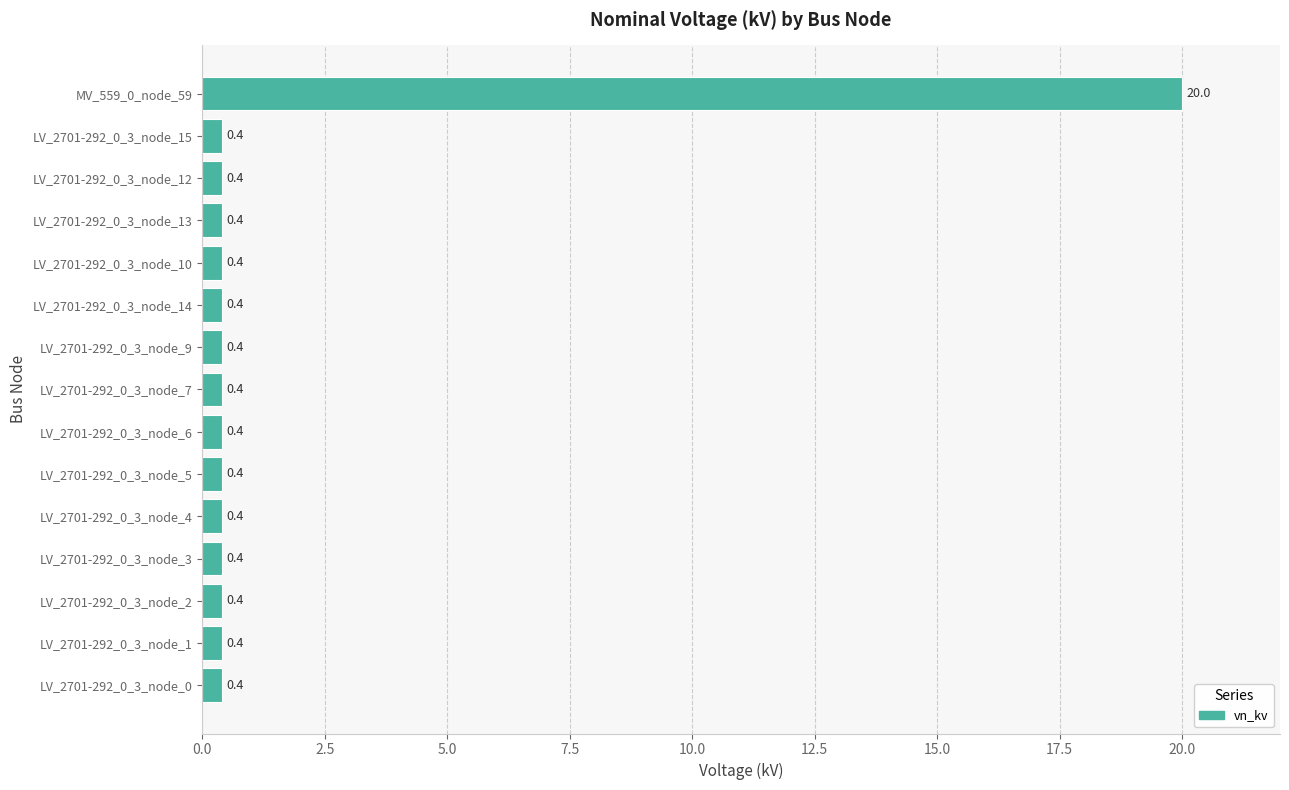

Reading bottom to top, what are all the values shown in this chart?

0.4	0.4	0.4	0.4	0.4	0.4	0.4	0.4	0.4	0.4	0.4	0.4	0.4	0.4	20.0